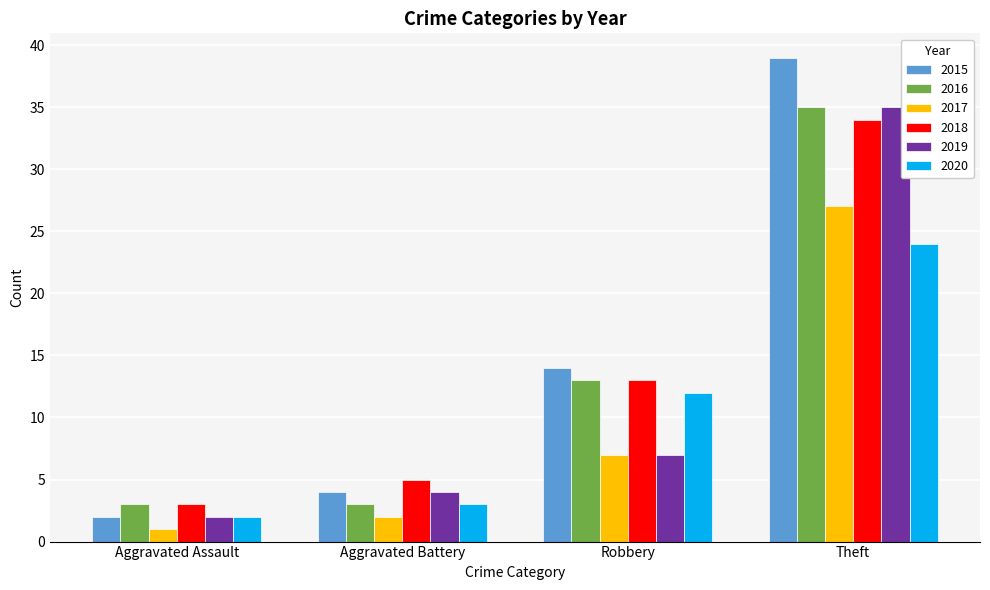

What is the difference between the 2015 values at Aggravated Battery and Theft?

35